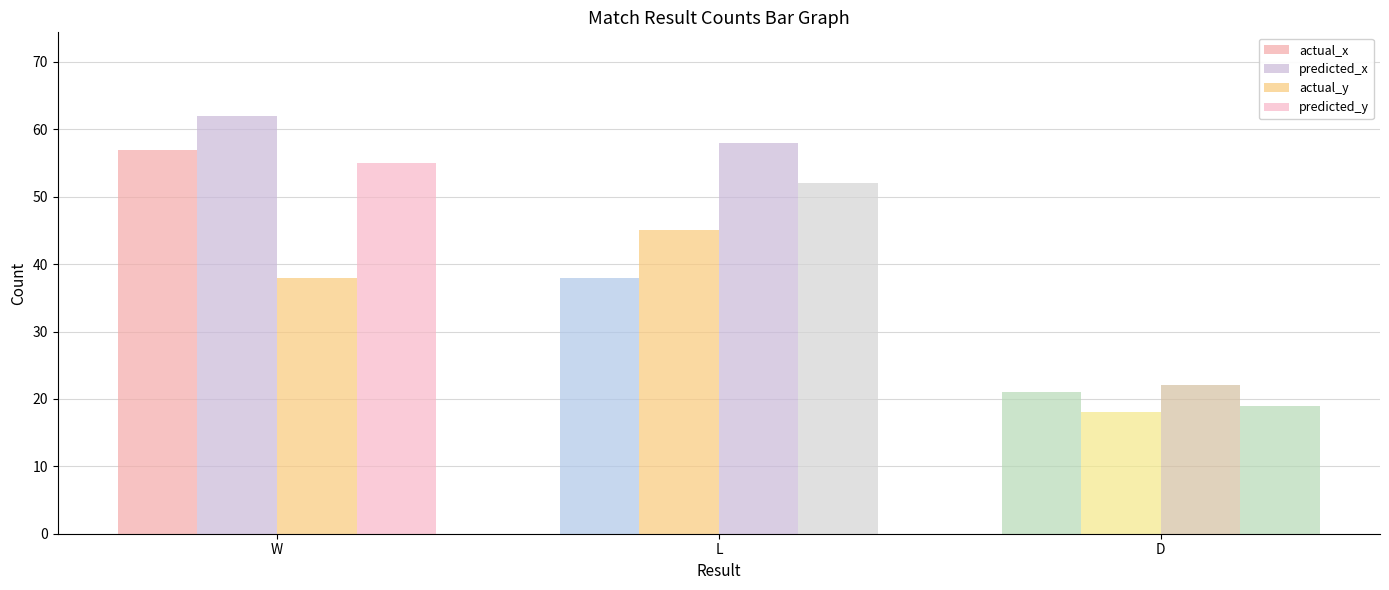

Does the chart contain stacked bars?

No